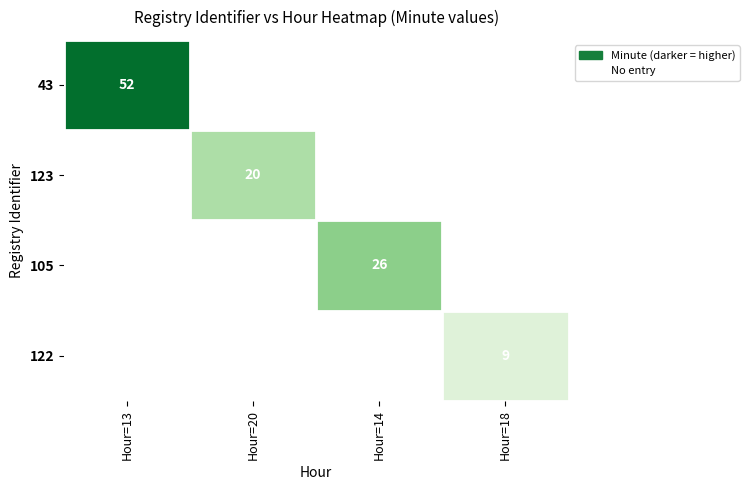

Is it true that 122 equals 14 at Hour=18?

False